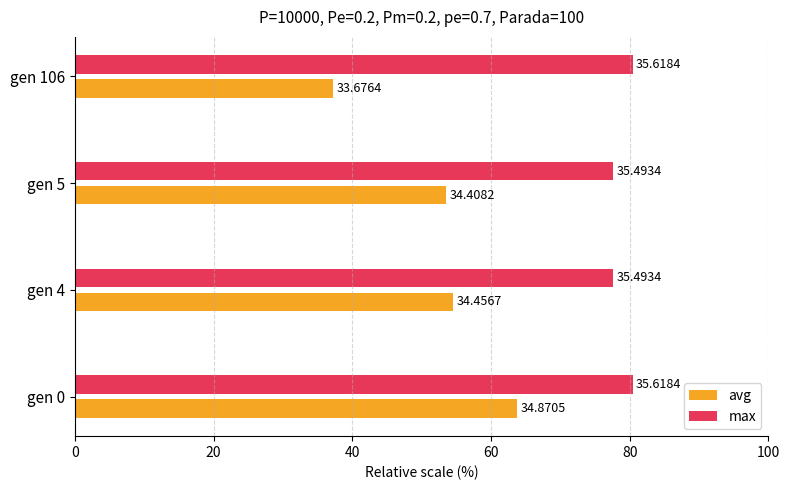

What are all the series names shown in the legend?

avg, max